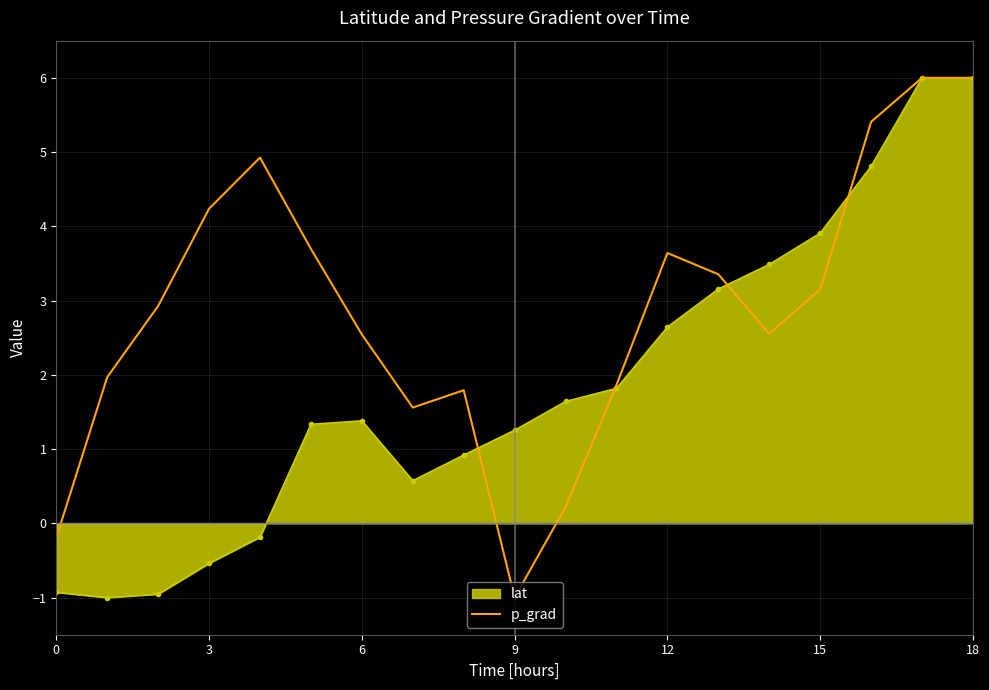

Rank the series by their average value, from highest to lowest.

p_grad, lat